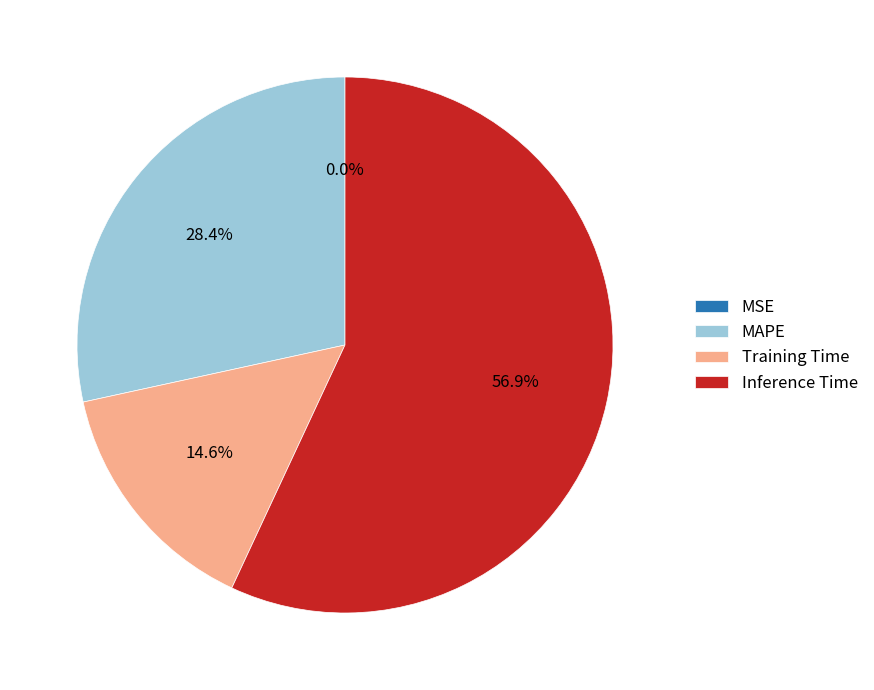

To the nearest percent, what percentage of the pie is Training Time?

15%